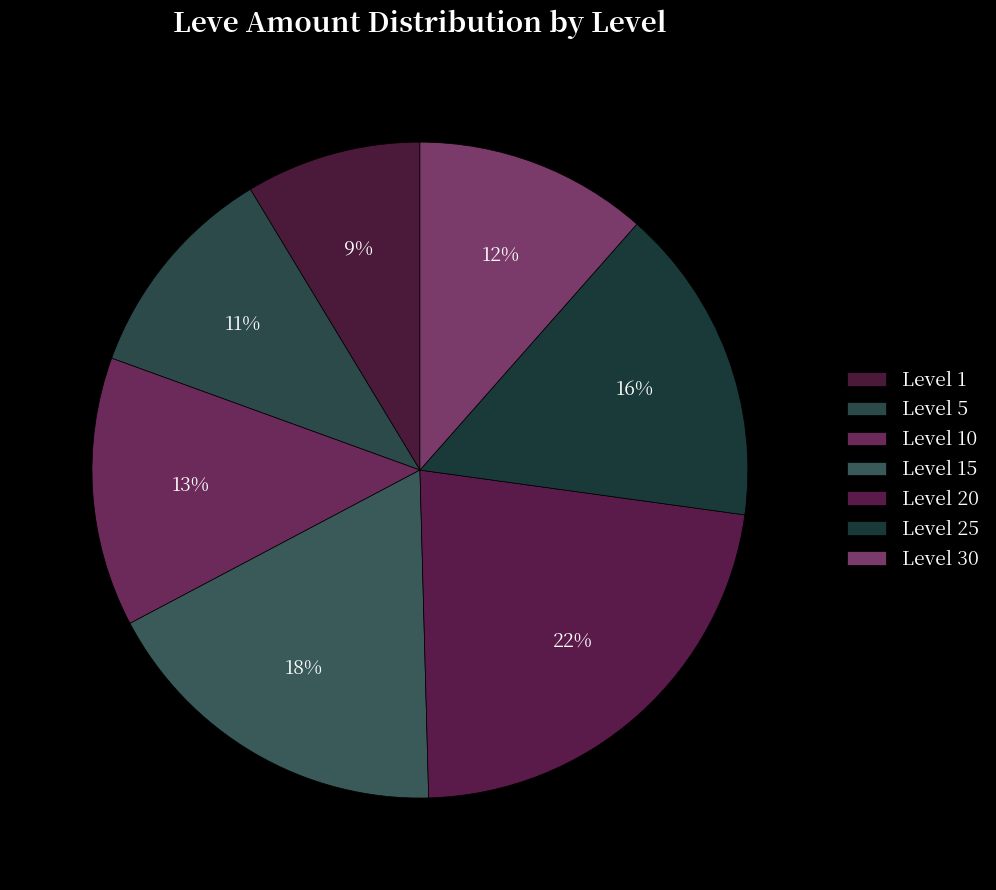

Approximately how many times larger is the value at Level 5 compared to Level 30?

0.9